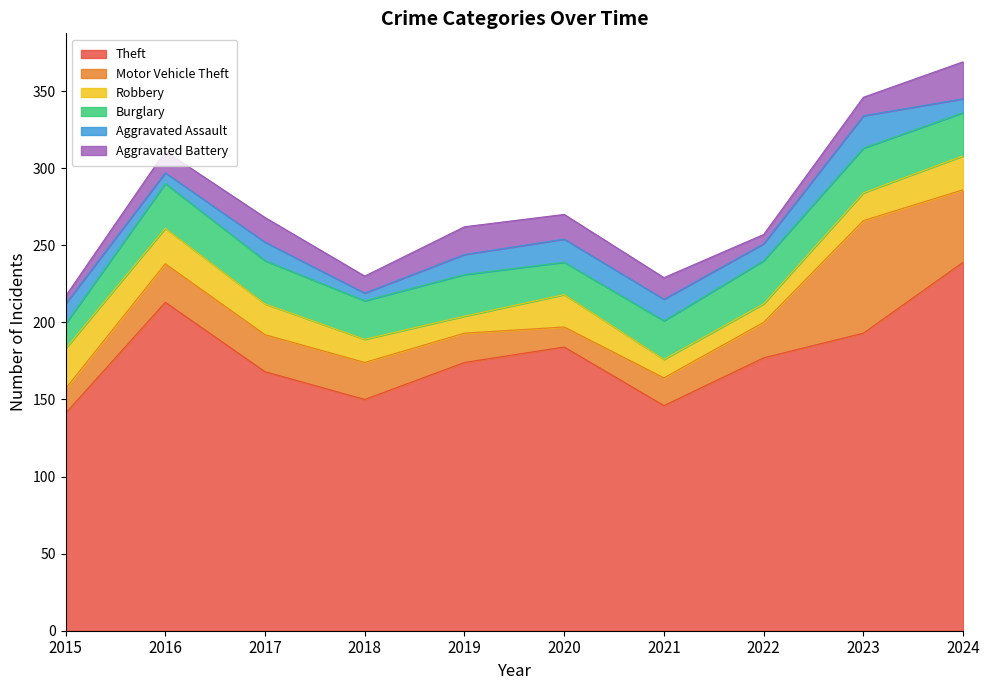

Between 2015 and 2021, which series saw the biggest shift?

Robbery